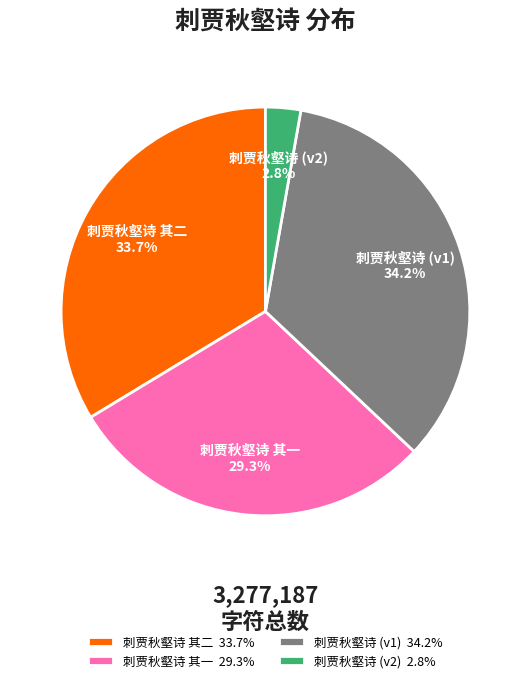

What is the ratio of the value at 刺贾秋壑诗 其一 29.3% to the value at 刺贾秋壑诗 (v1) 34.2%?

0.9